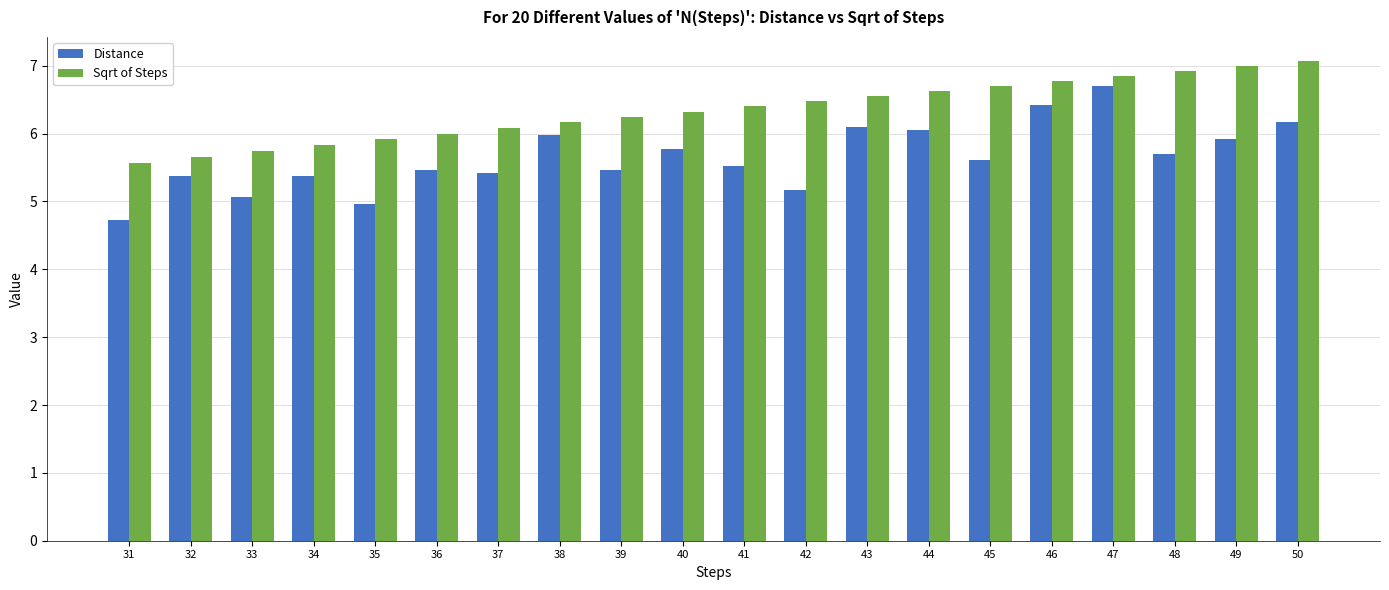

The Distance series shows 9.0 at 34. True or false?

False